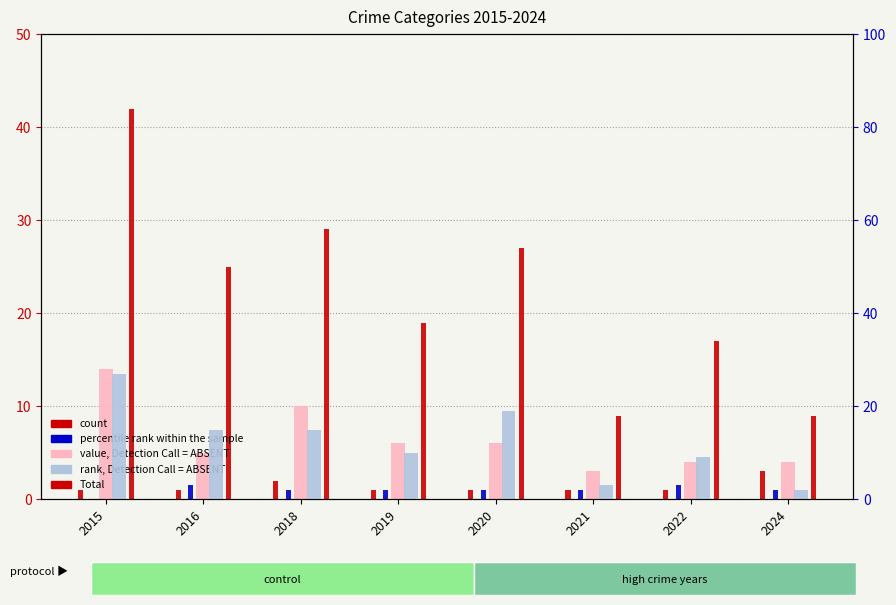

At which category is the sum across all series the highest?

2015